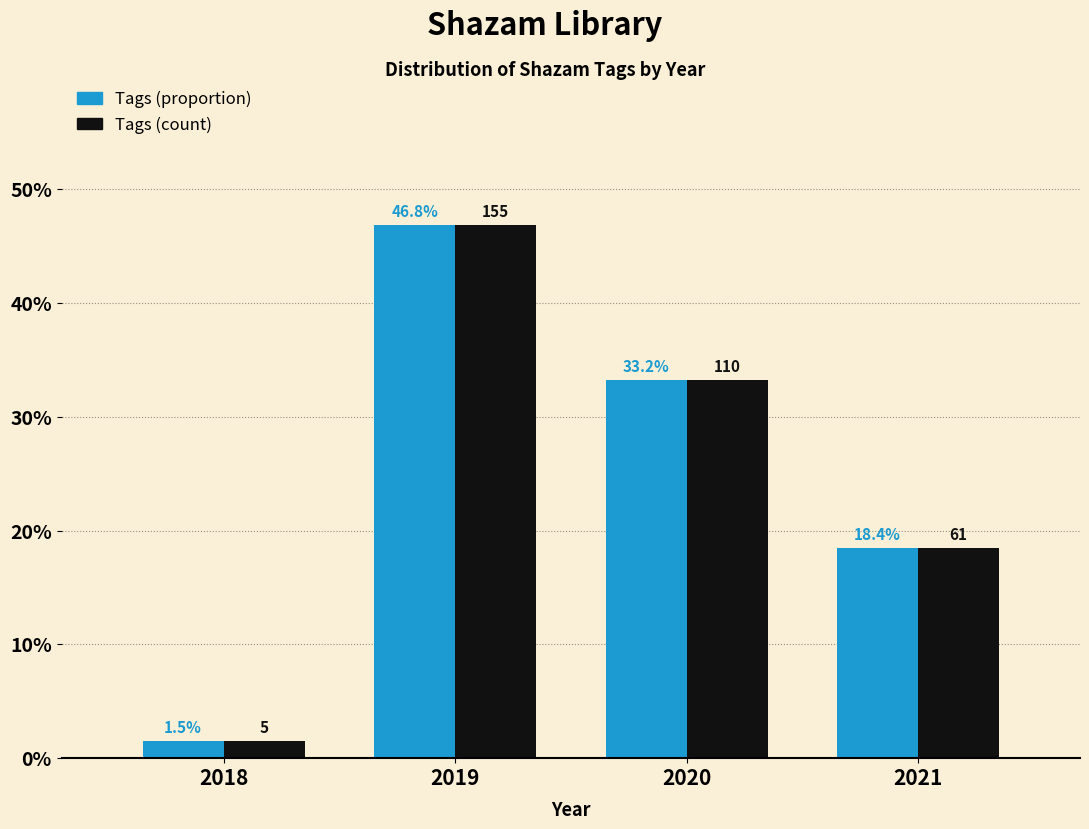

Reading left to right, what are all the values shown in this chart?

Tags (proportion): 2018=1.5	2019=46.8	2020=33.2	2021=18.4
Tags (count): 2018=1.5	2019=46.8	2020=33.2	2021=18.4